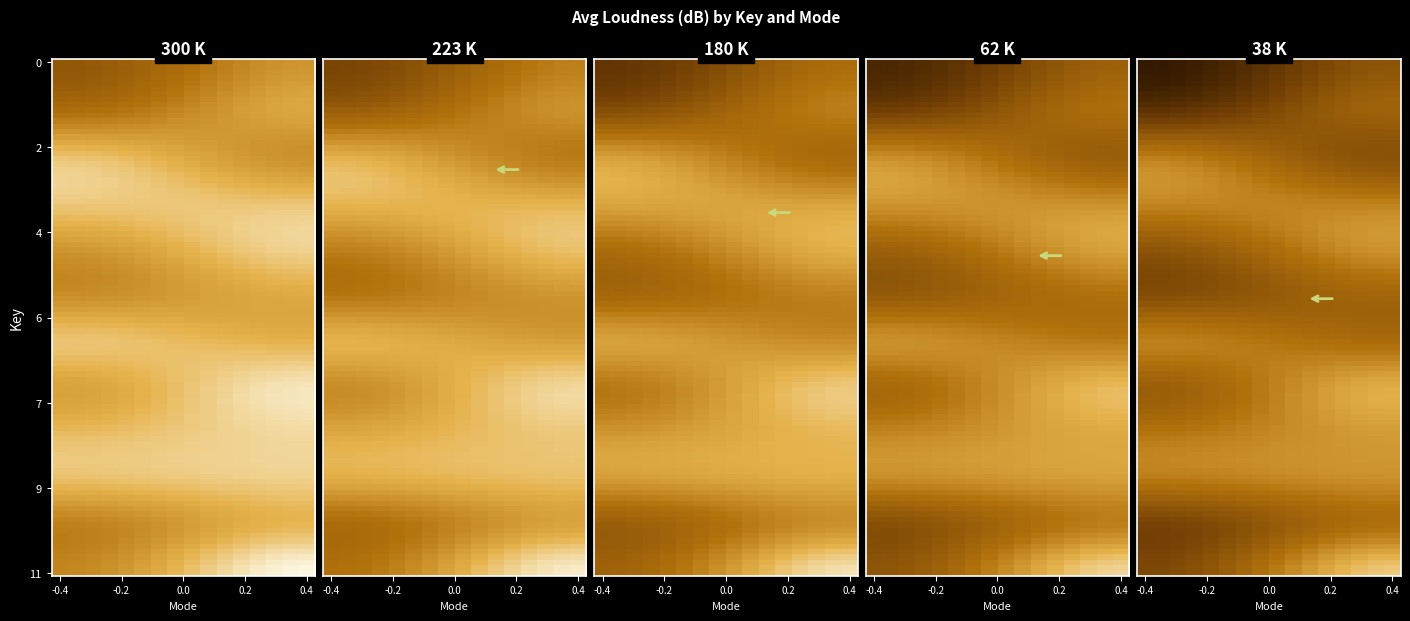

How many data points are less than -8?

18